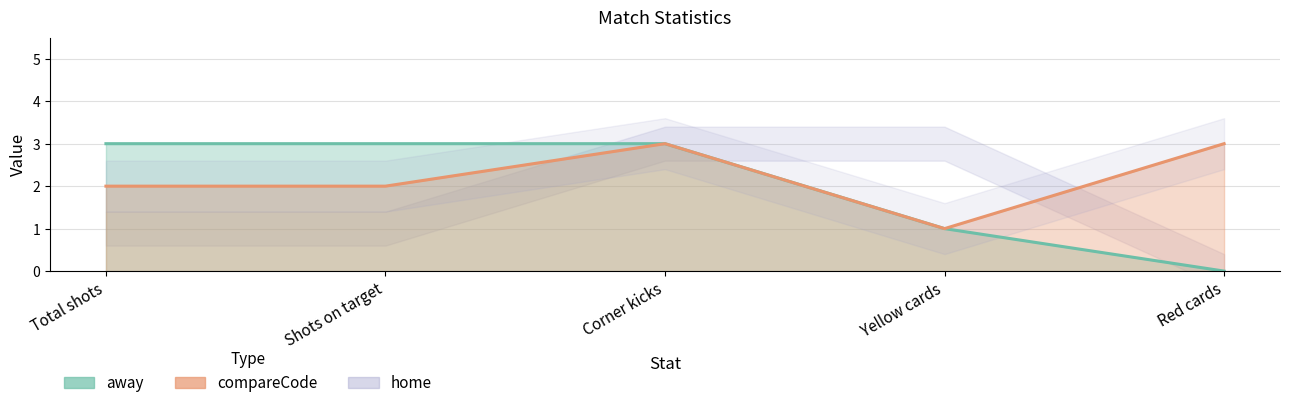

What is the difference between the second highest and minimum values in the compareCode series?

2